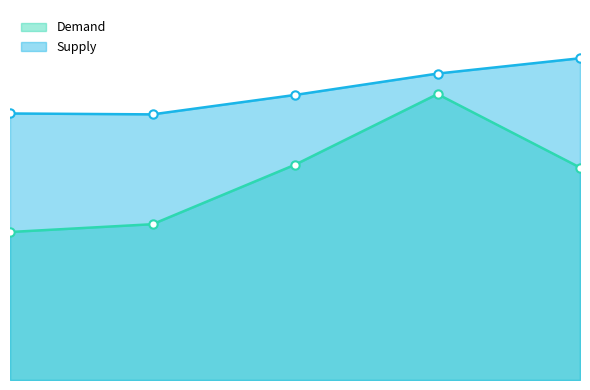

List the series in order of their peak value, lowest first.

Demand, Supply